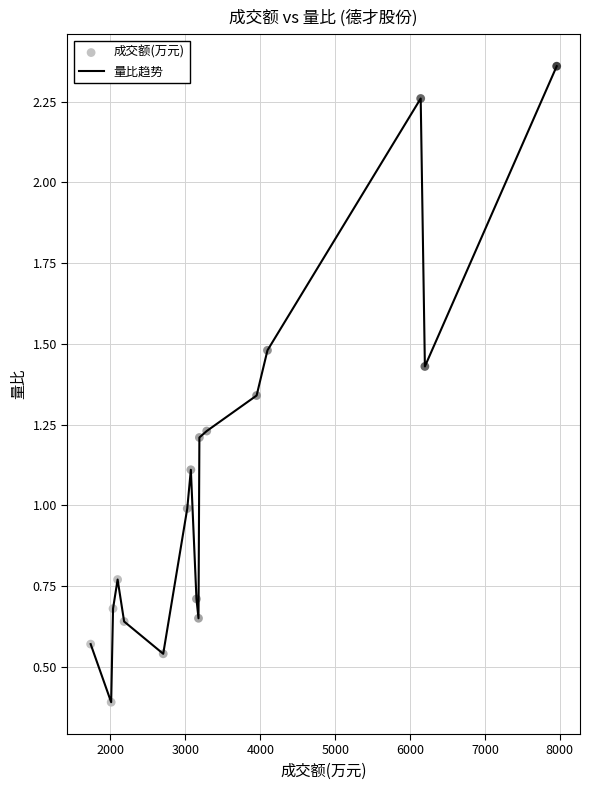

What is the minimum value shown in the chart?

0.4